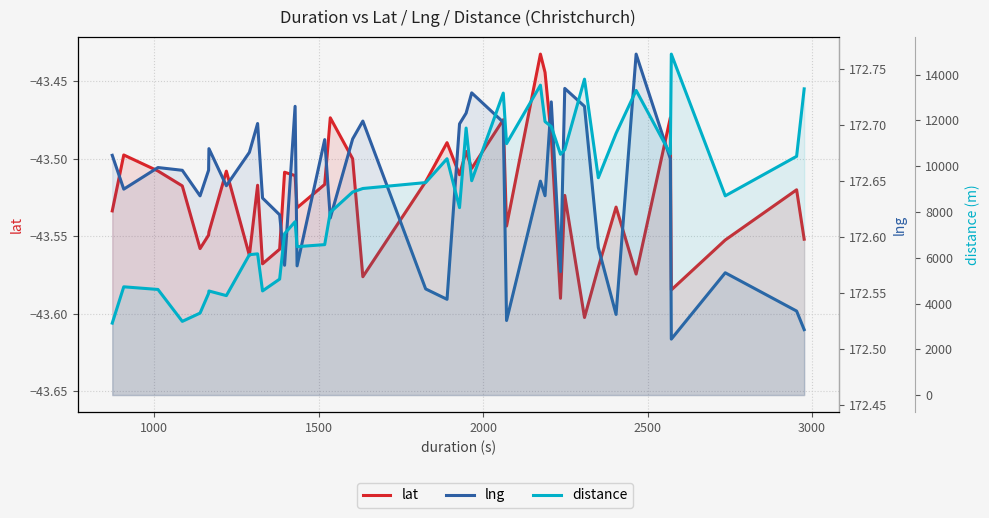

True or false: distance has more than 2 interior local peaks.

True